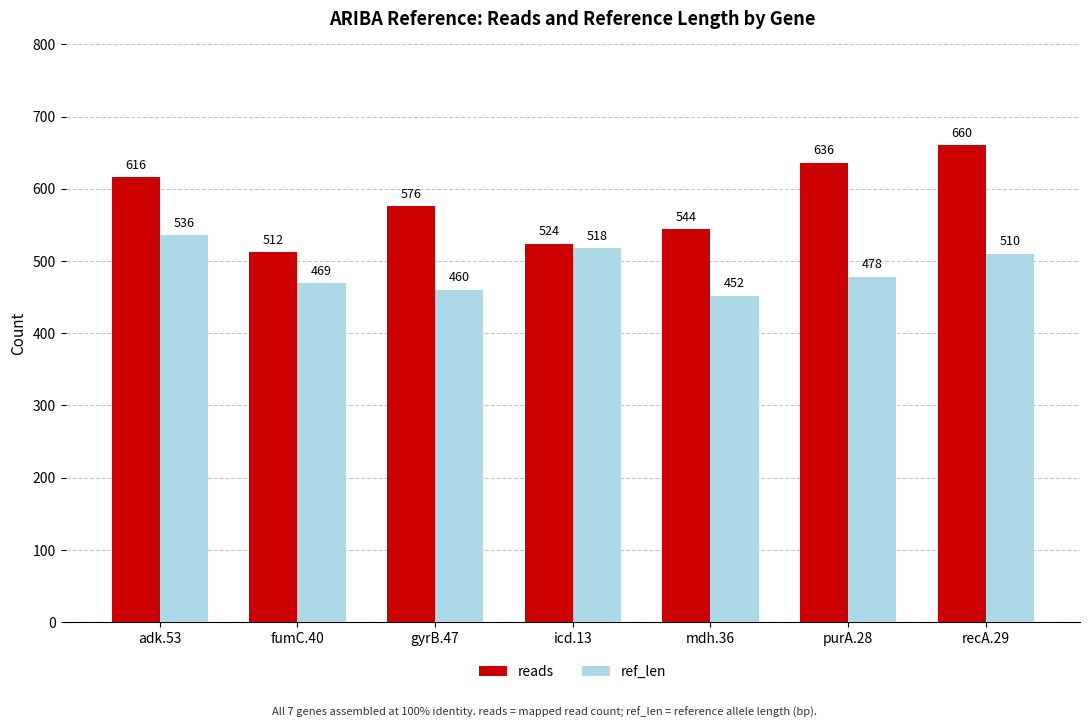

How many values in the reads series are below 576?

3